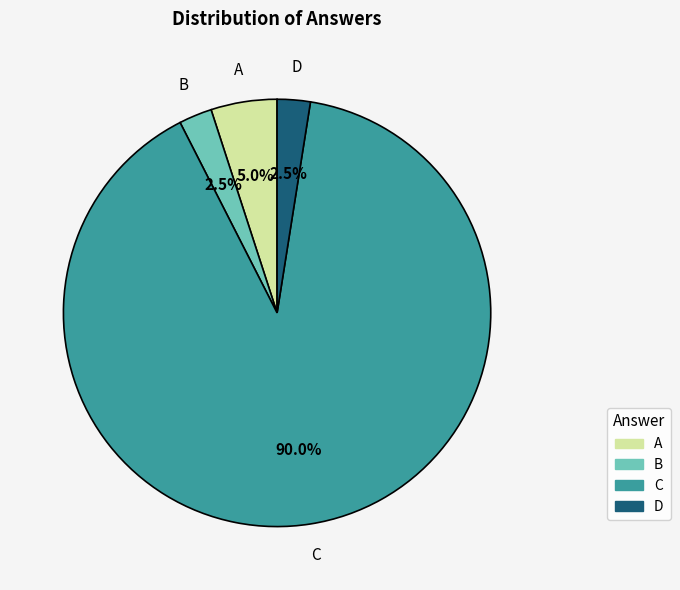

Which category has the biggest portion of the pie?

C